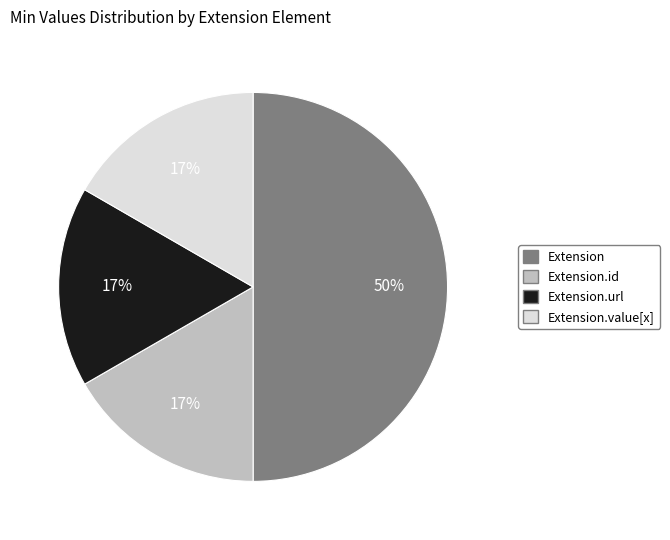

Is the sum of Extension.url and Extension.value[x] greater than half?

No